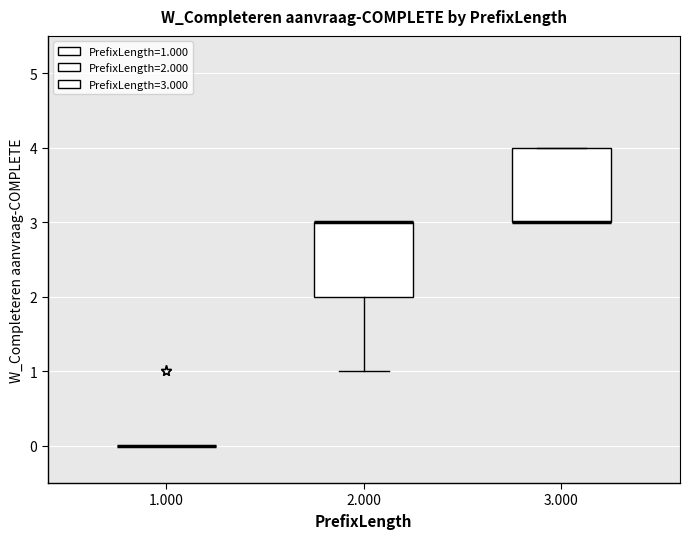

Where is the lower edge of the box at x = 2.000 on the y-axis? The values are not printed on the chart, so give them approximately, as read against the axis.

2